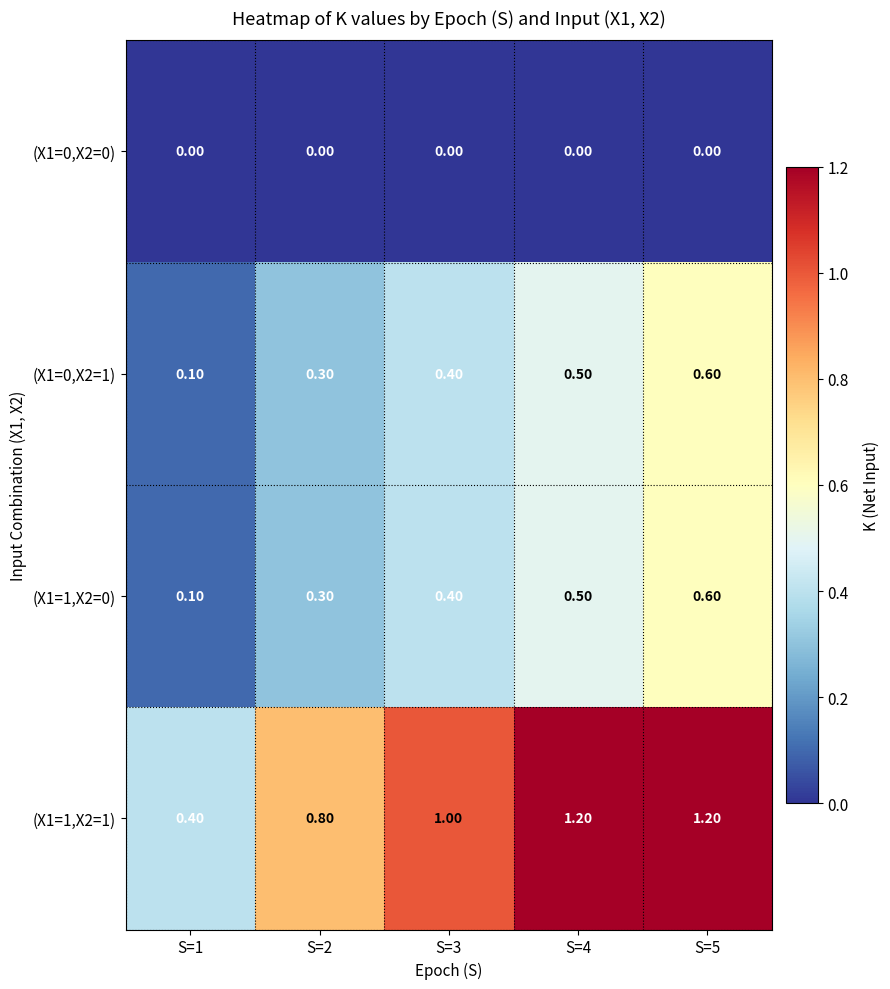

Which series has the largest range (max minus min)?

(X1=1,X2=1)